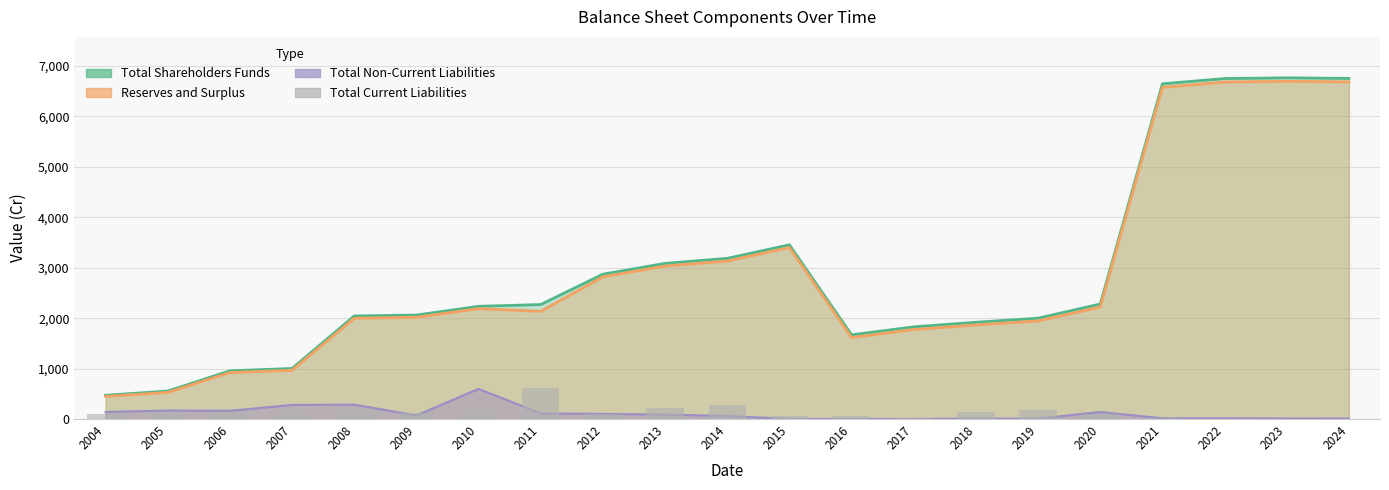

Where is the data nearest to the value 306?

2014